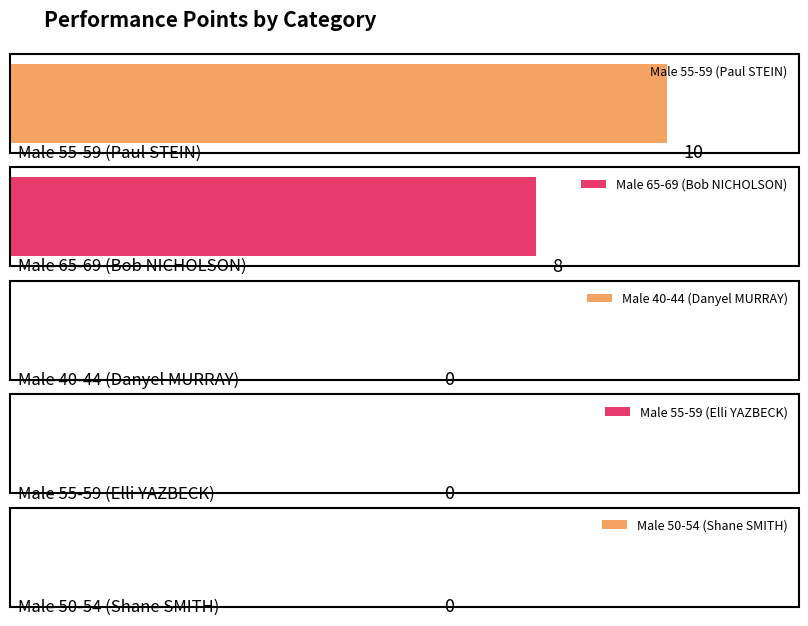

The chart shows a value of 0 at Male 40-44 (Danyel MURRAY). True or false?

True